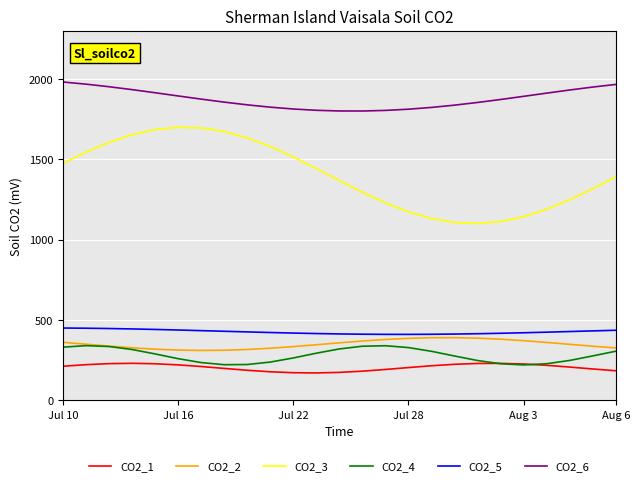

Which series has the largest range (max minus min)?

CO2_3